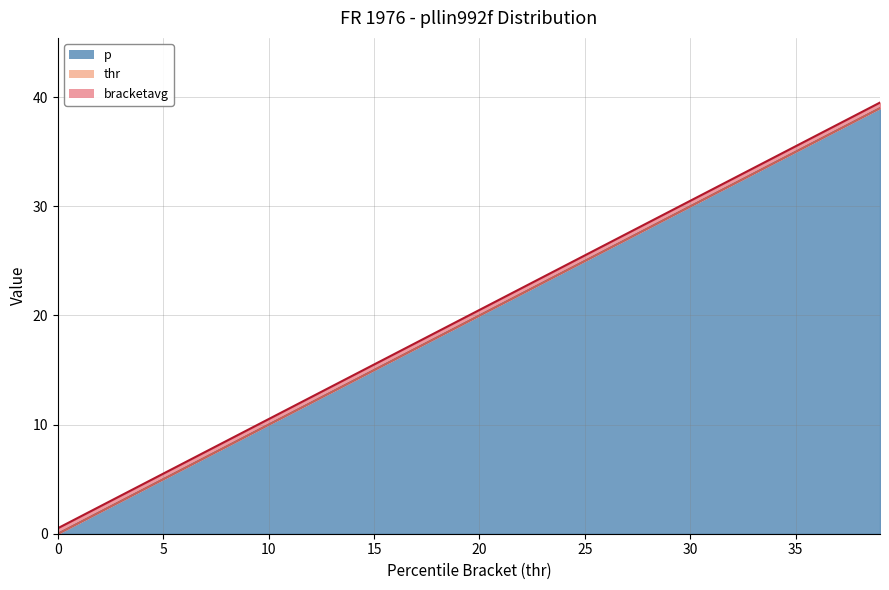

How many data points in bracketavg are less than 20?

20